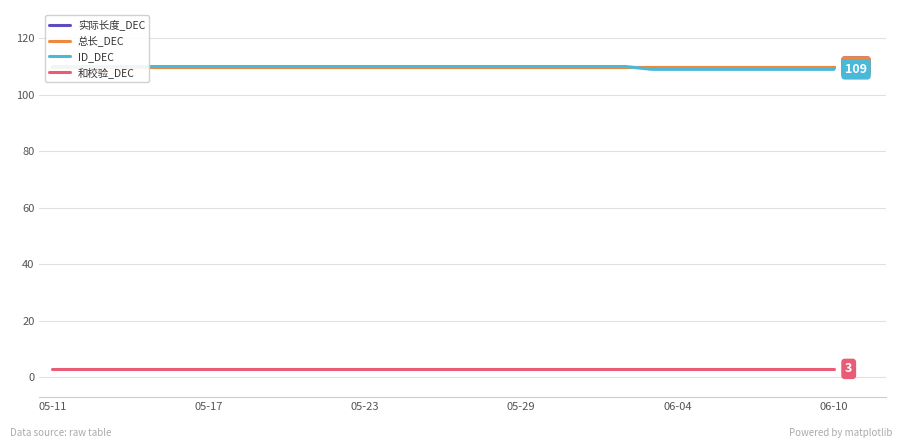

At 20, list the series in order from largest to smallest.

实际长度_DEC, 总长_DEC, ID_DEC, 和校验_DEC